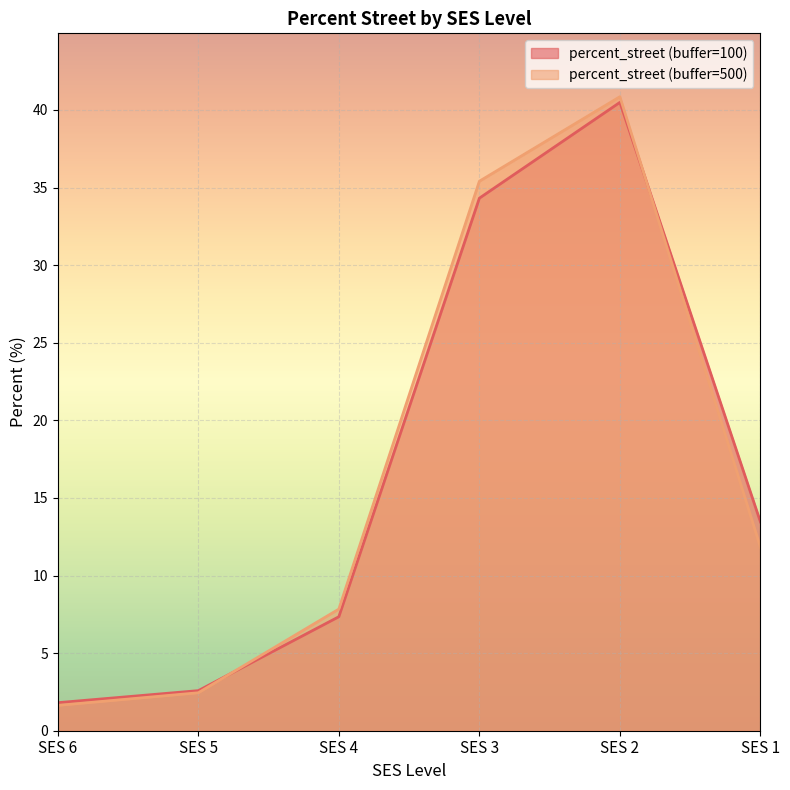

The value of percent_street (buffer=100) at SES 5 is 2.6. True or false?

True